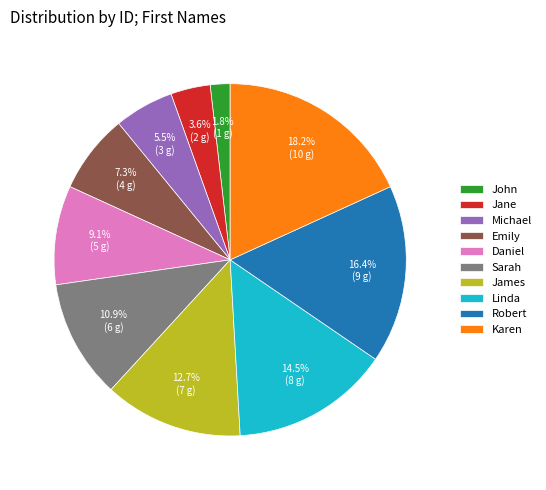

How much of the chart is everything except Jane?

96.4%